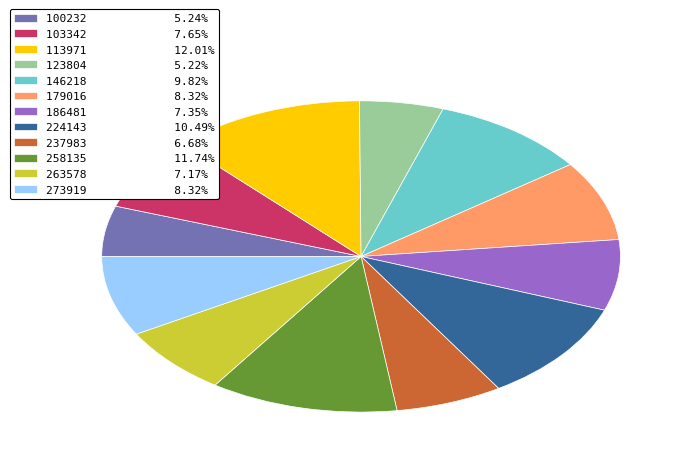

Is the sum of 273919 8.32% and 258135 11.74% greater than half?

No